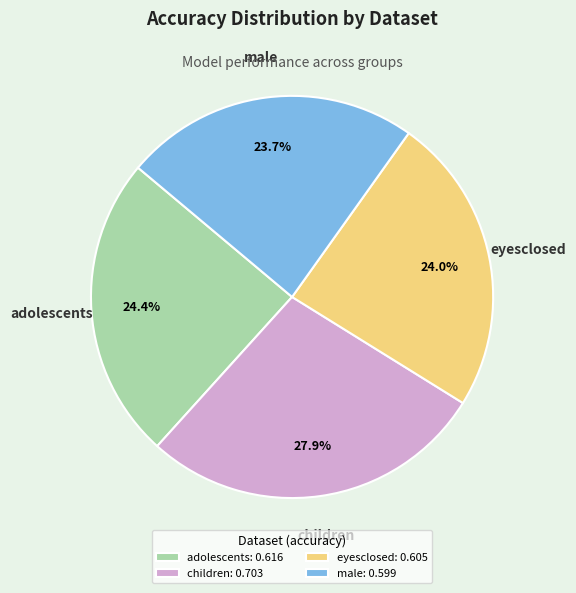

Count the number of slices in the pie.

4